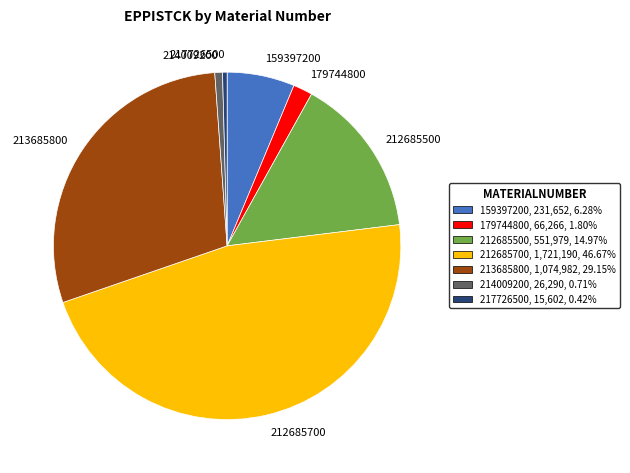

How many segments does this pie chart have?

7